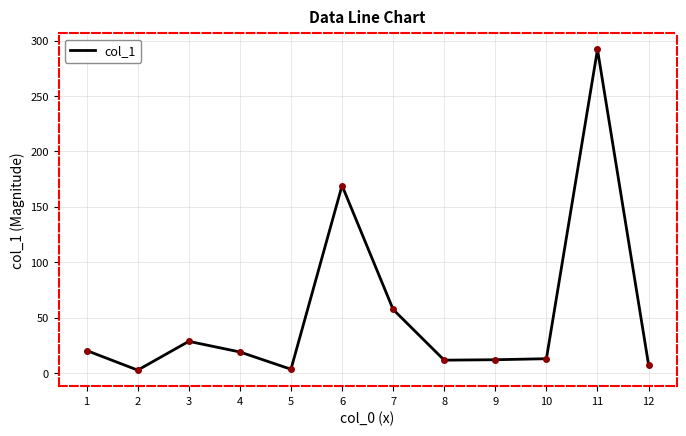

What is the difference between the maximum and minimum values?

289.6